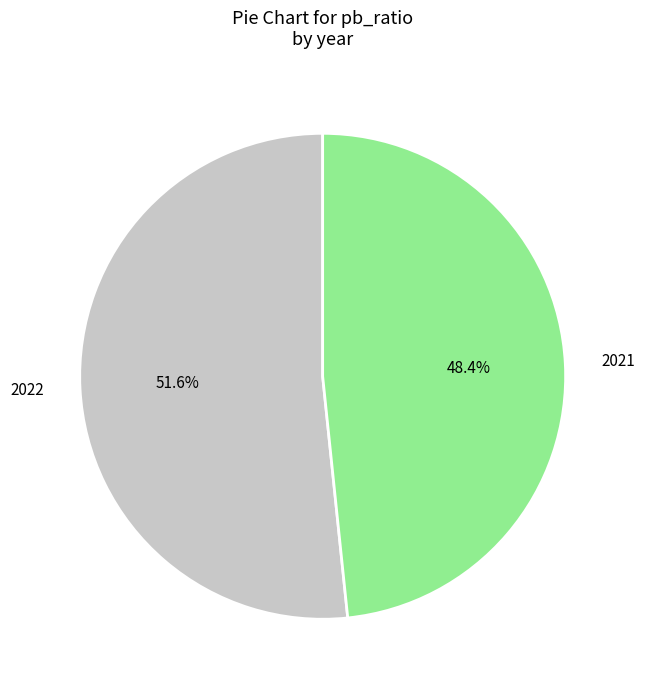

Combined, what portion of the pie is 2021 and 2022?

100.0%